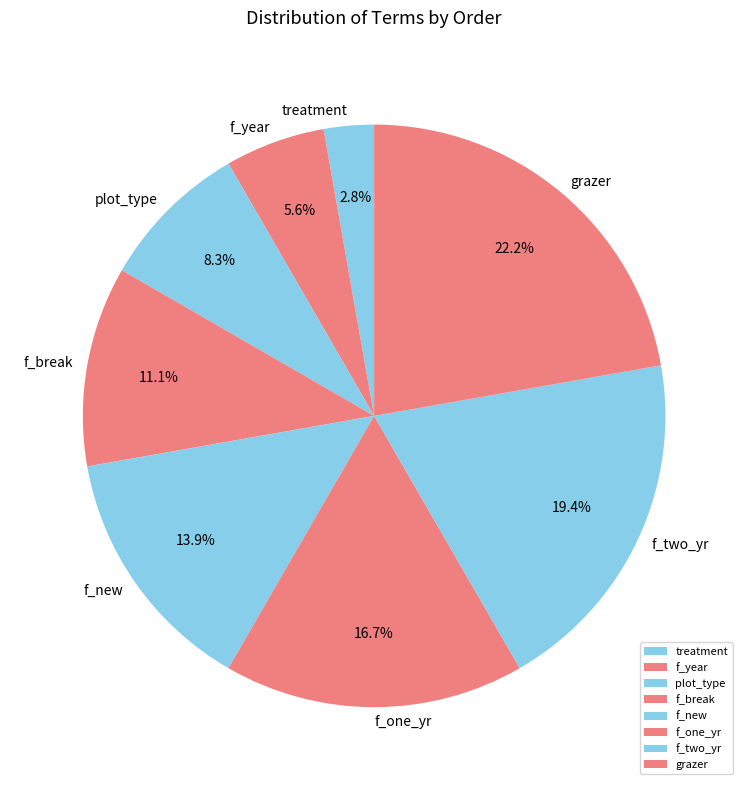

Which category has the biggest portion of the pie?

grazer